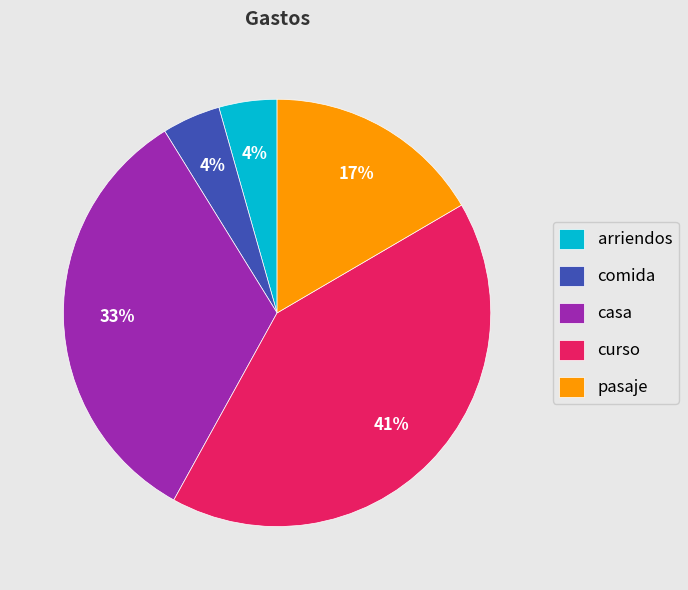

Do arriendos and pasaje together represent more than half of the pie?

No